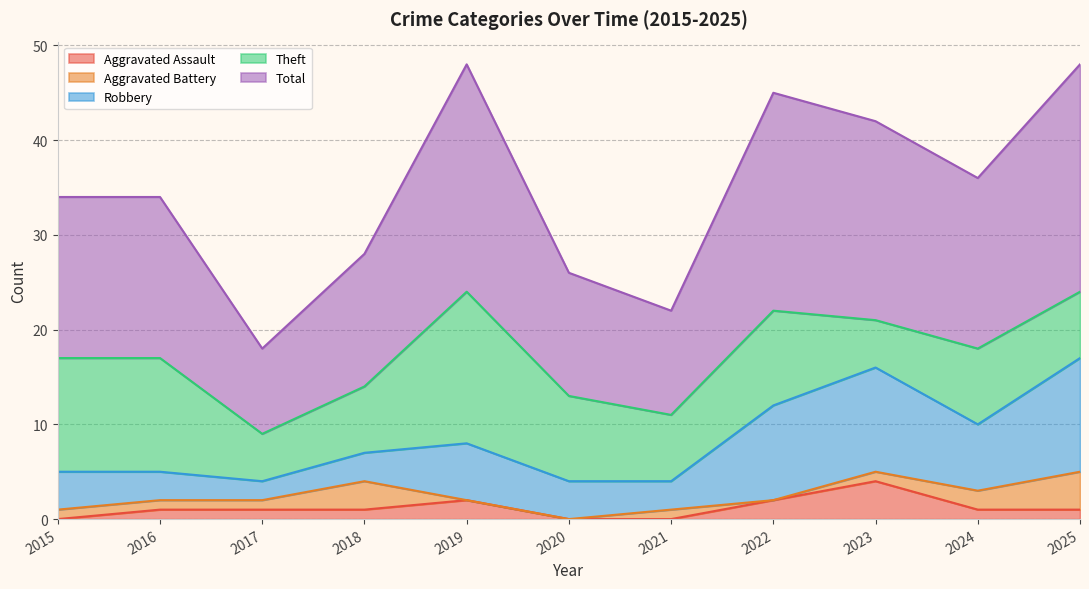

Which series has the widest spread of values?

Total